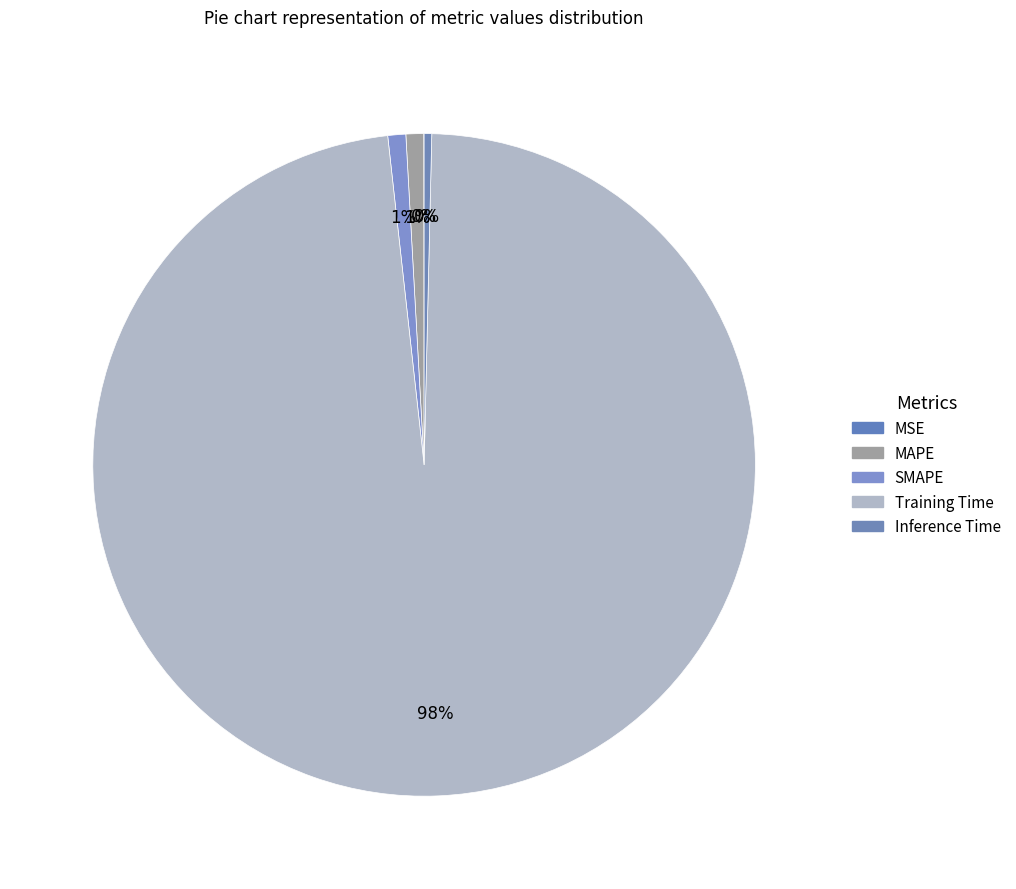

How many segments does this pie chart have?

5